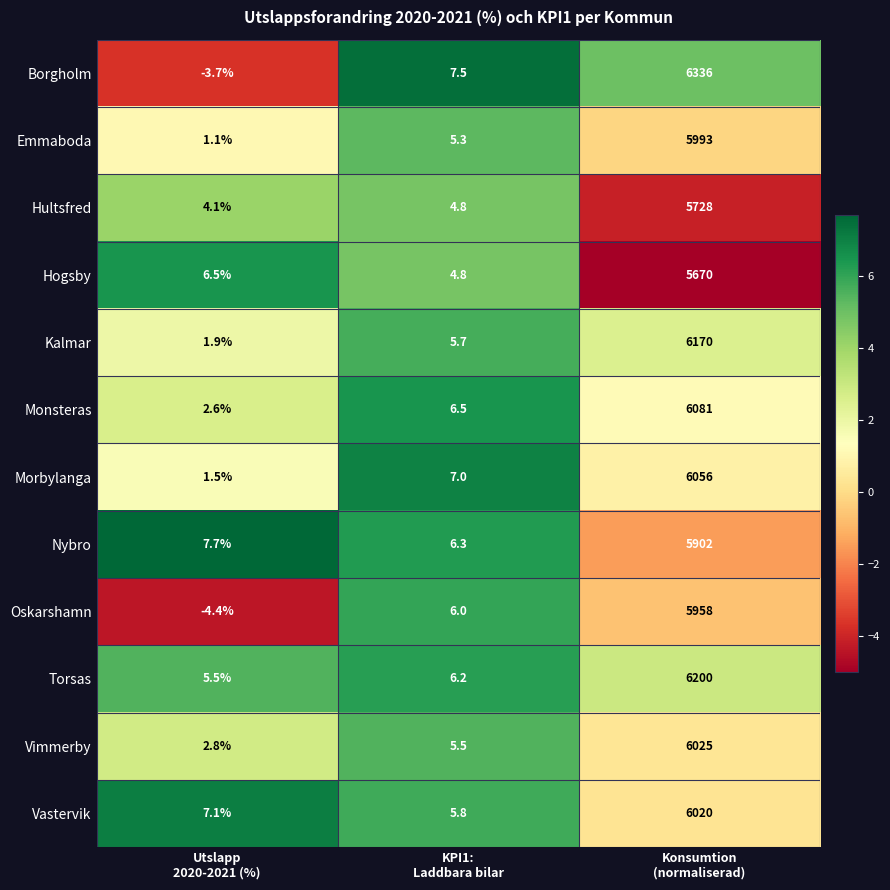

List the series in order of their peak value, highest first.

Borgholm, Torsas, Kalmar, Monsteras, Morbylanga, Vimmerby, Vastervik, Emmaboda, Oskarshamn, Nybro, Hultsfred, Hogsby